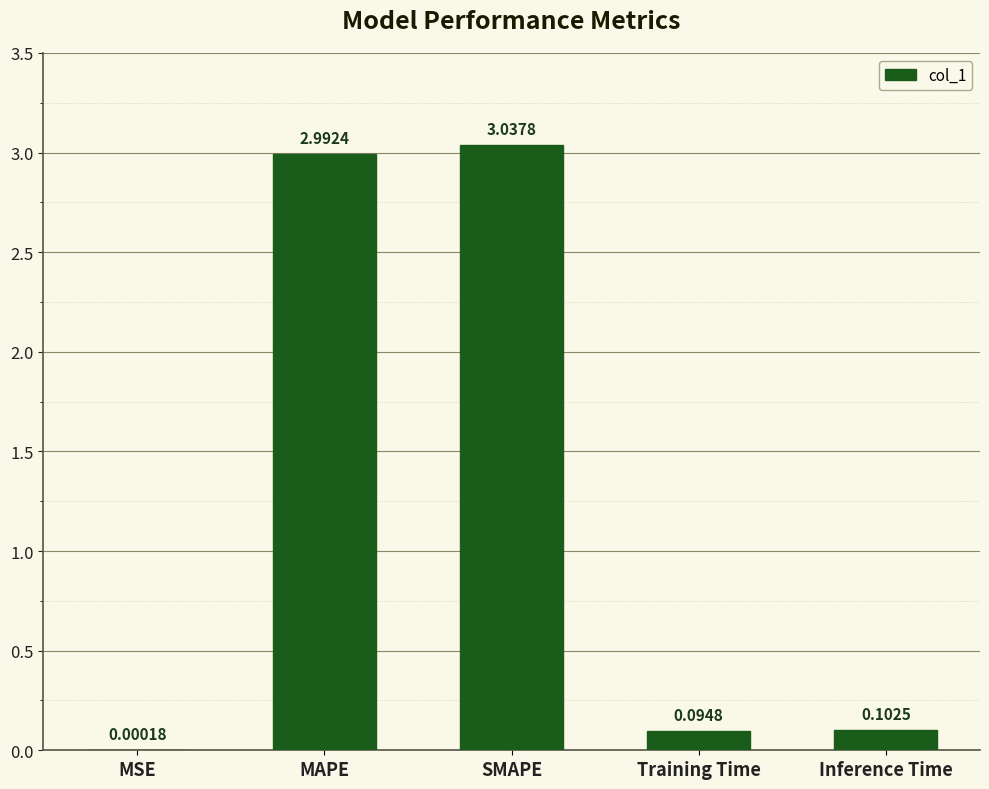

At which label is the value closest to 1?

Inference Time